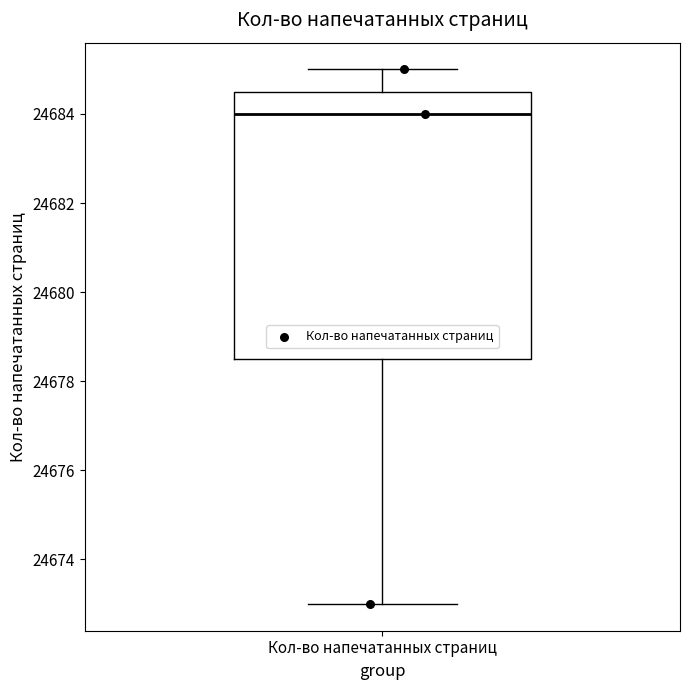

Transcribe this box plot: give where the median line is, the range the box spans, and where the two whiskers end, as read against the y-axis. The values are not printed on the chart, so give them approximately, as read against the axis.

median 24684.0, box 24678.6 to 24684.6, whiskers 24673.0 to 24685.0